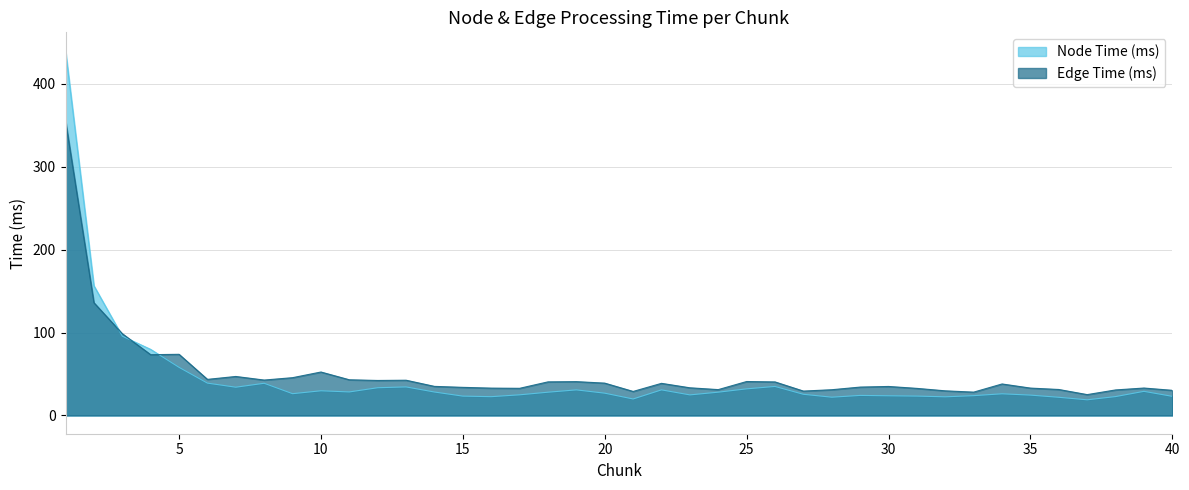

True or false: Edge Time (ms) and Node Time (ms) intersect in this chart.

True